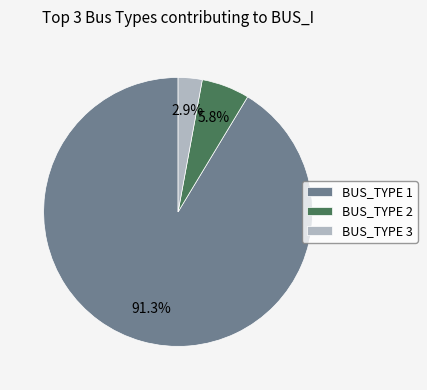

Is BUS_TYPE 2 the majority of the pie?

No